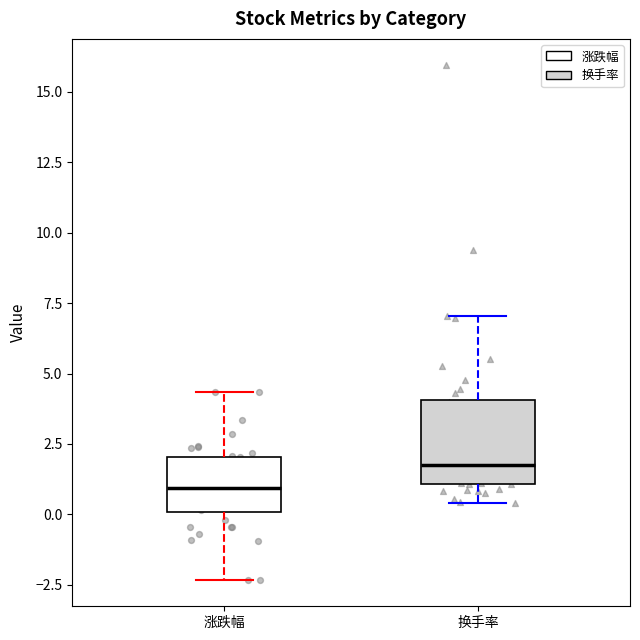

Which box is the tallest, from its lower edge to its upper edge?

换手率